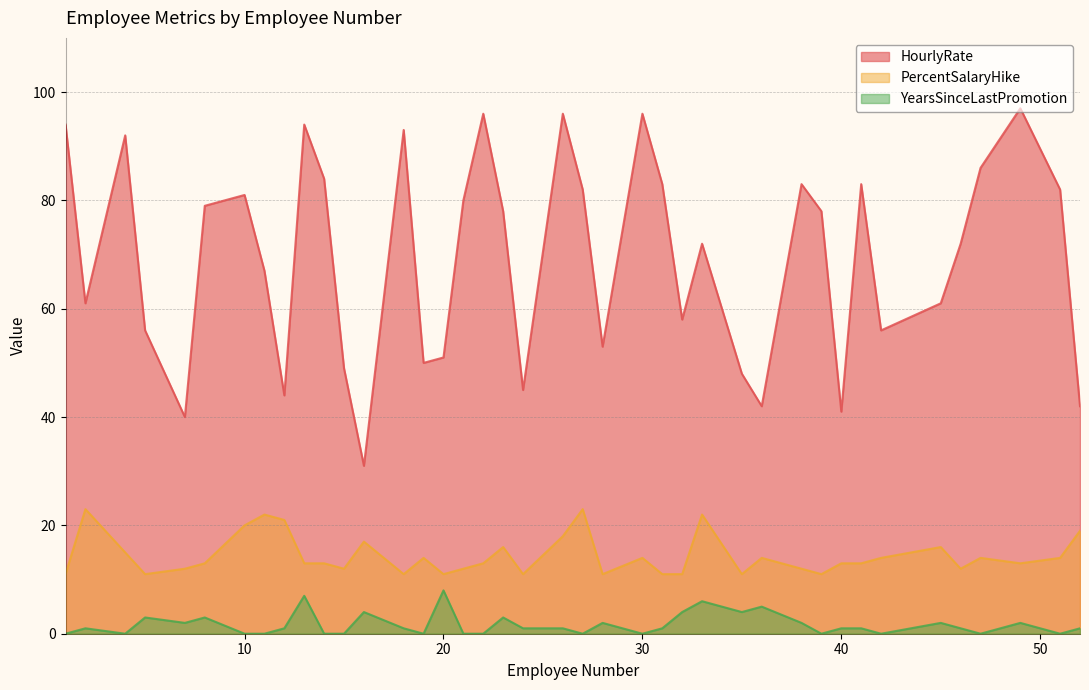

What is the difference between the maximum and minimum values in the YearsSinceLastPromotion series?

8